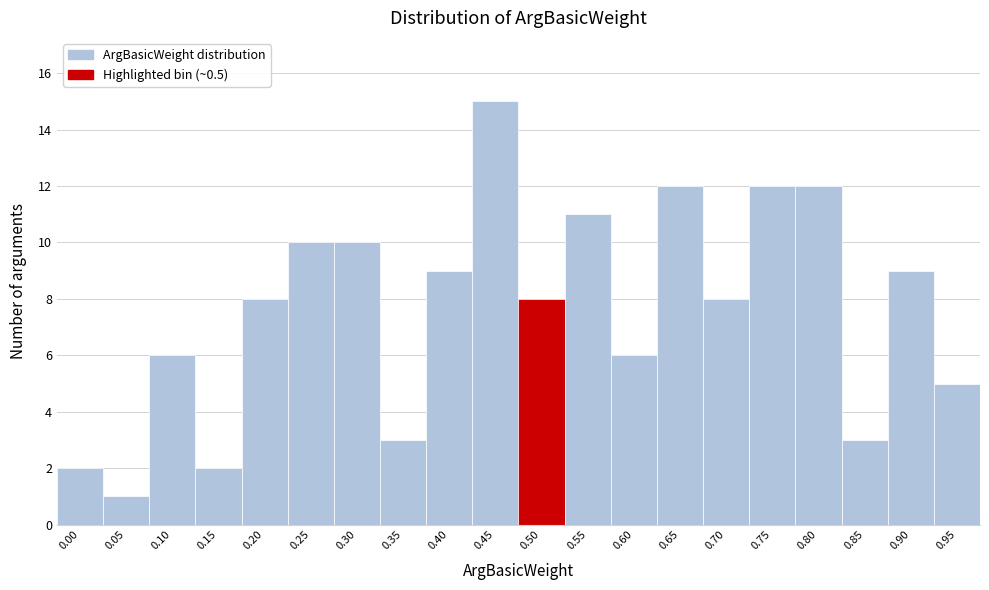

Reading left to right, what are all the values shown in this chart?

0.00=2	0.05=1	0.10=6	0.15=2	0.20=8	0.25=10	0.30=10	0.35=3	0.40=9	0.45=15	0.50=8	0.55=11	0.60=6	0.65=12	0.70=8	0.75=12	0.80=12	0.85=3	0.90=9	0.95=5